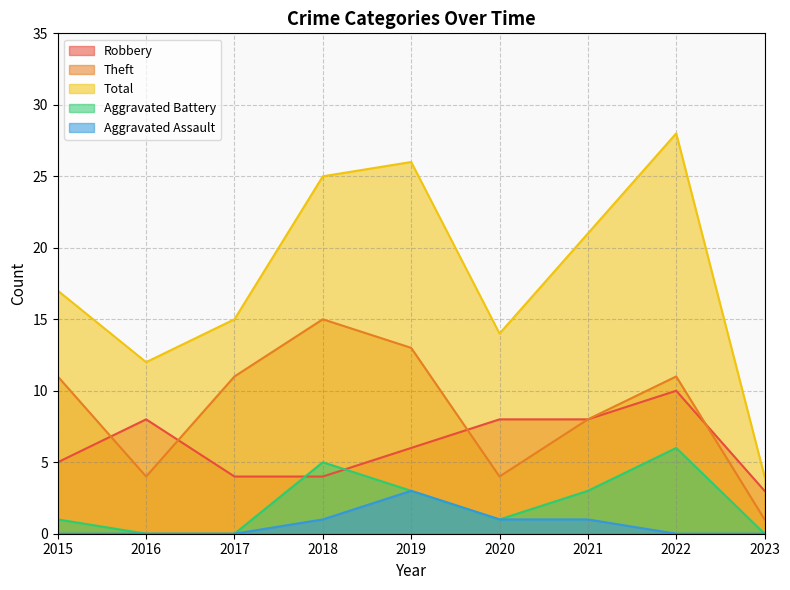

The value of Aggravated Assault at 2018 is 1. True or false?

True